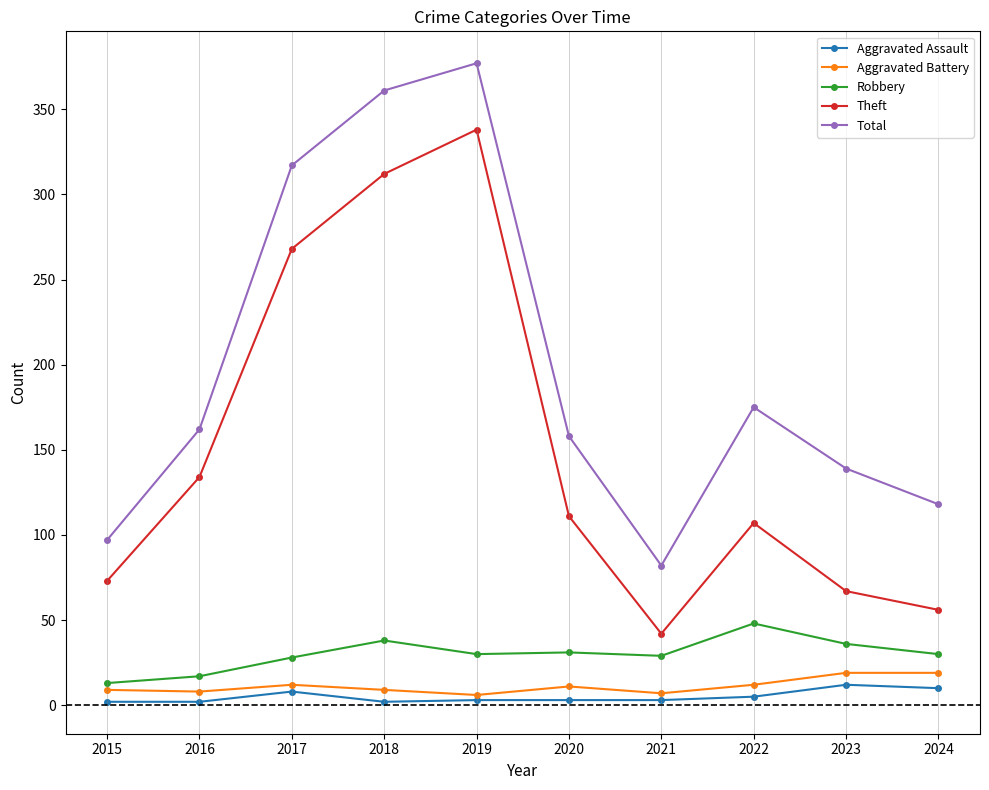

At how many categories does at least one series exceed 307?

3